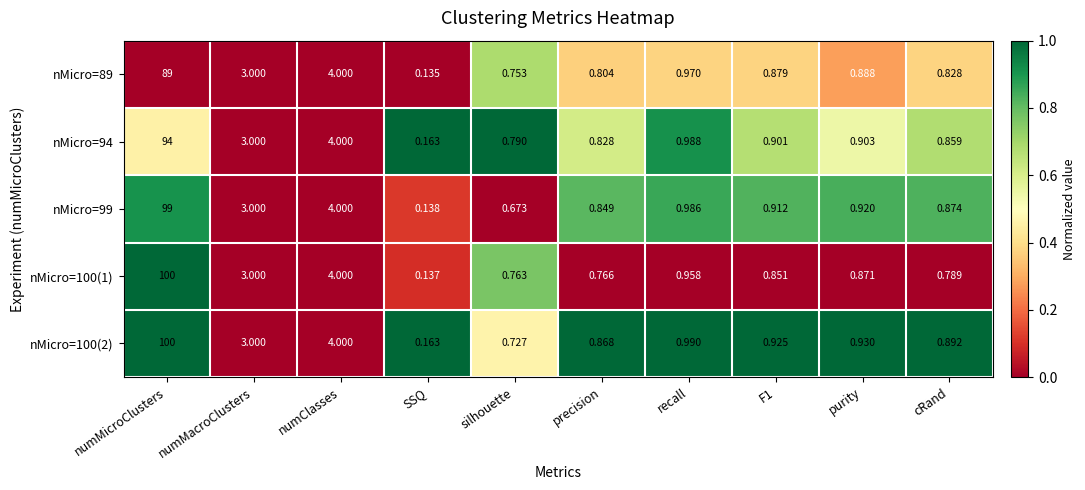

At which label does nMicro=94 reach its peak?

numMicroClusters